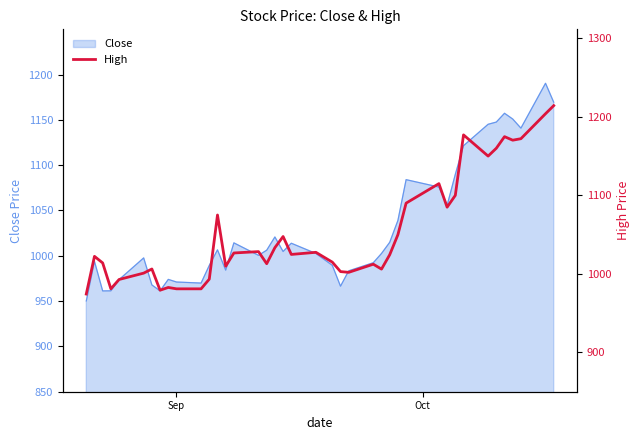

Is it true that the value at 27 is 1432.9?

False